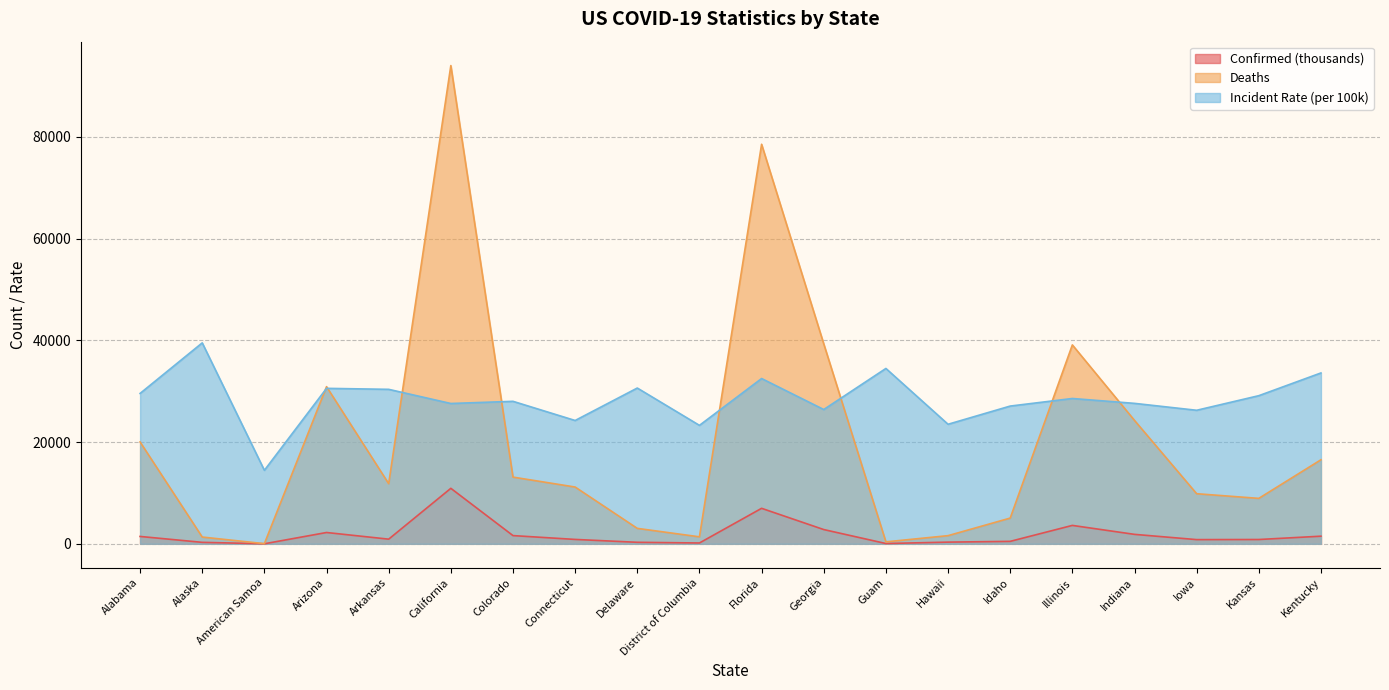

At which category does Incident_Rate reach its first local peak?

Alaska